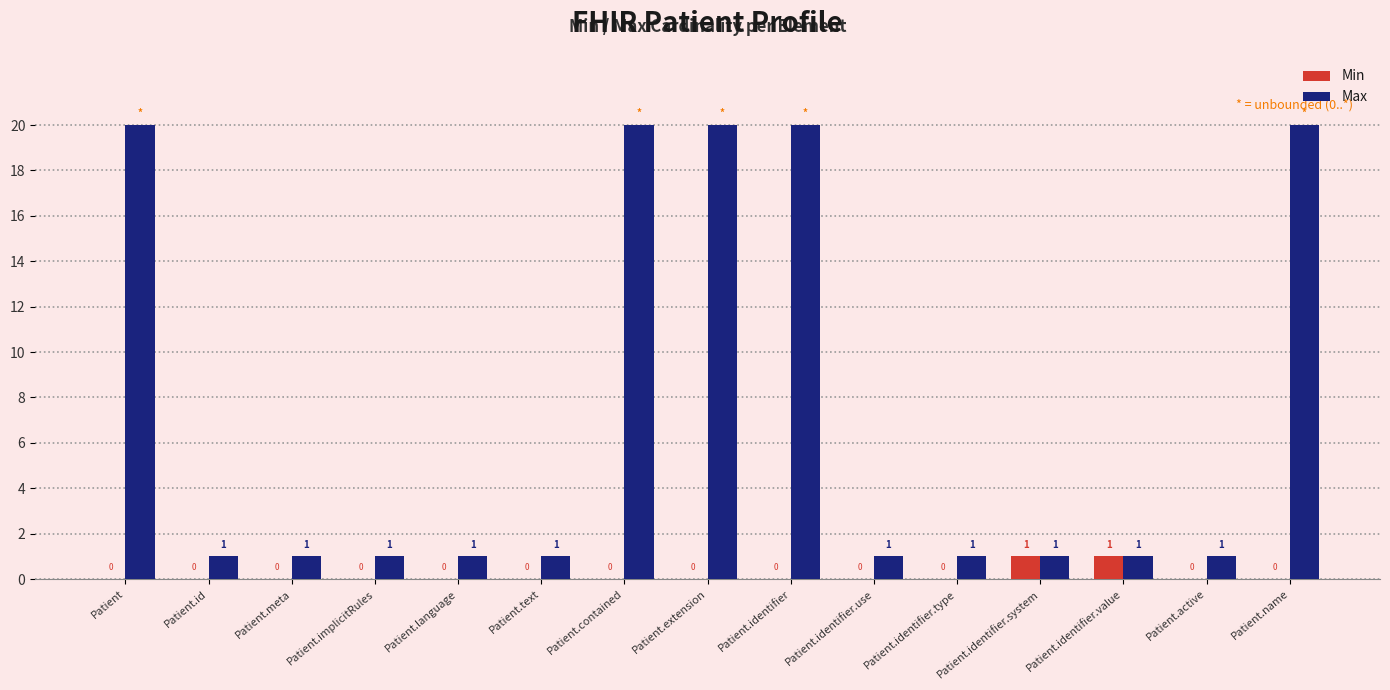

Is the value of Max at Patient.identifier.type greater than the value of Min at Patient.active?

Yes